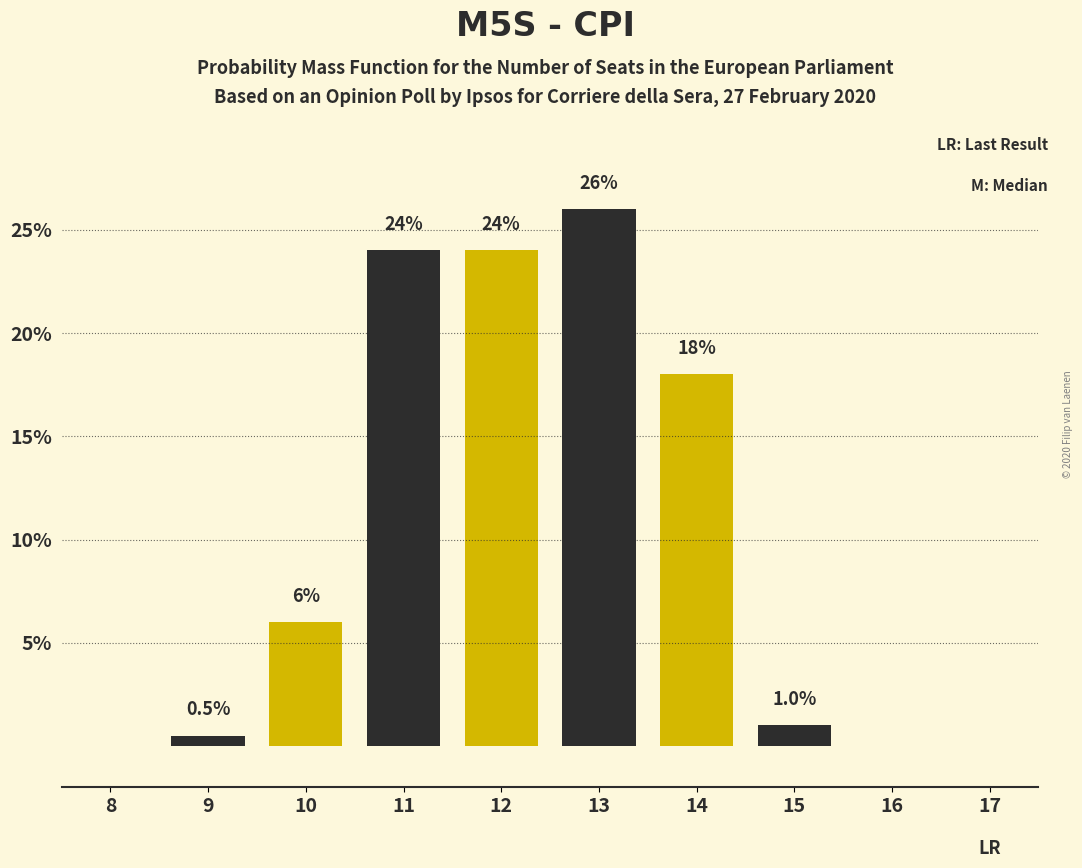

Reading right to left, extract all data points from this chart.

17=0.0	16=0.0	15=1.0	14=18.0	13=26.0	12=24.0	11=24.0	10=6.0	9=0.5	8=0.0